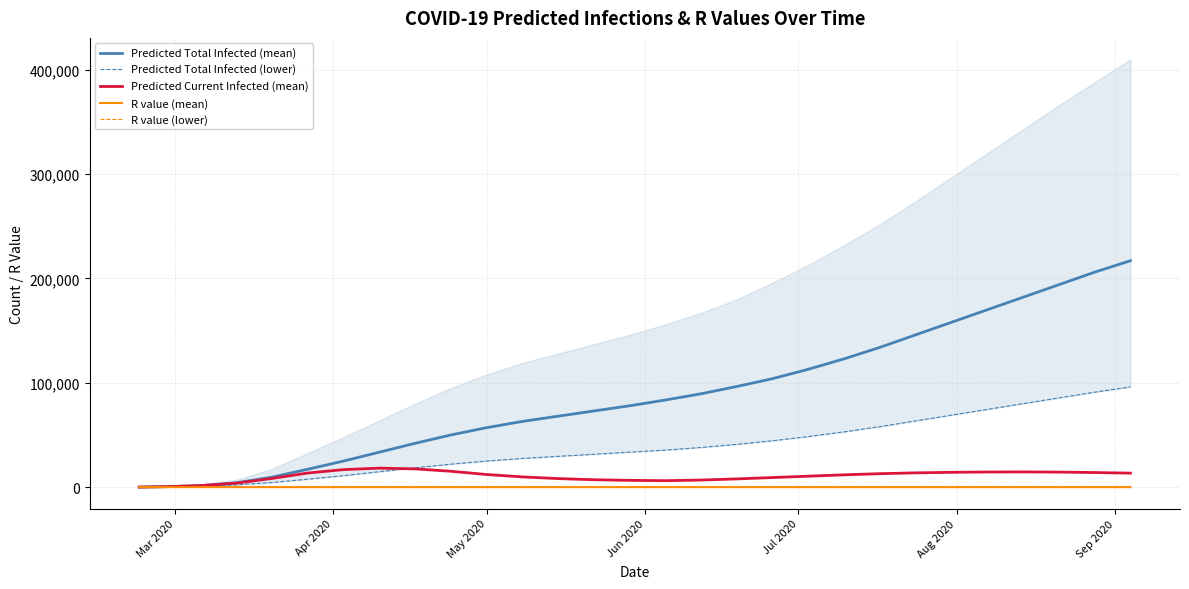

What position from the left is Sep 2020?

7